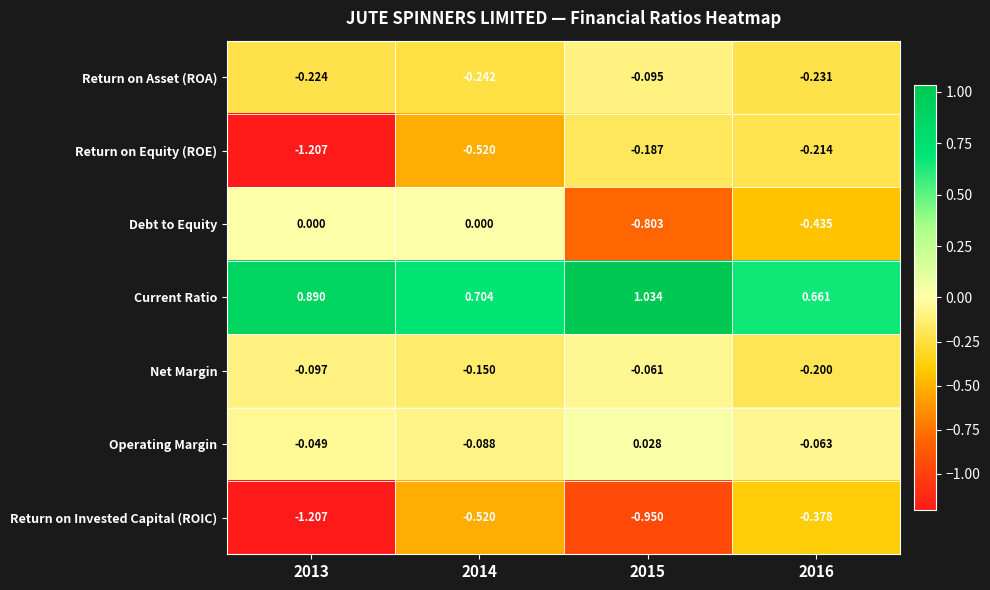

At 2015, list the series in order from smallest to largest.

Return on Invested Capital (ROIC), Debt to Equity, Return on Equity (ROE), Return on Asset (ROA), Net Margin, Operating Margin, Current Ratio